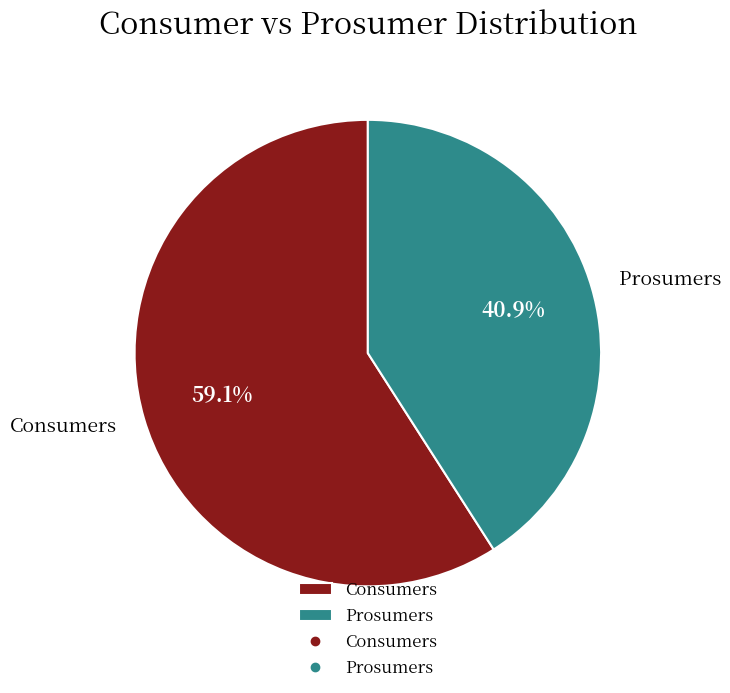

What is the largest slice in the pie chart?

Consumers